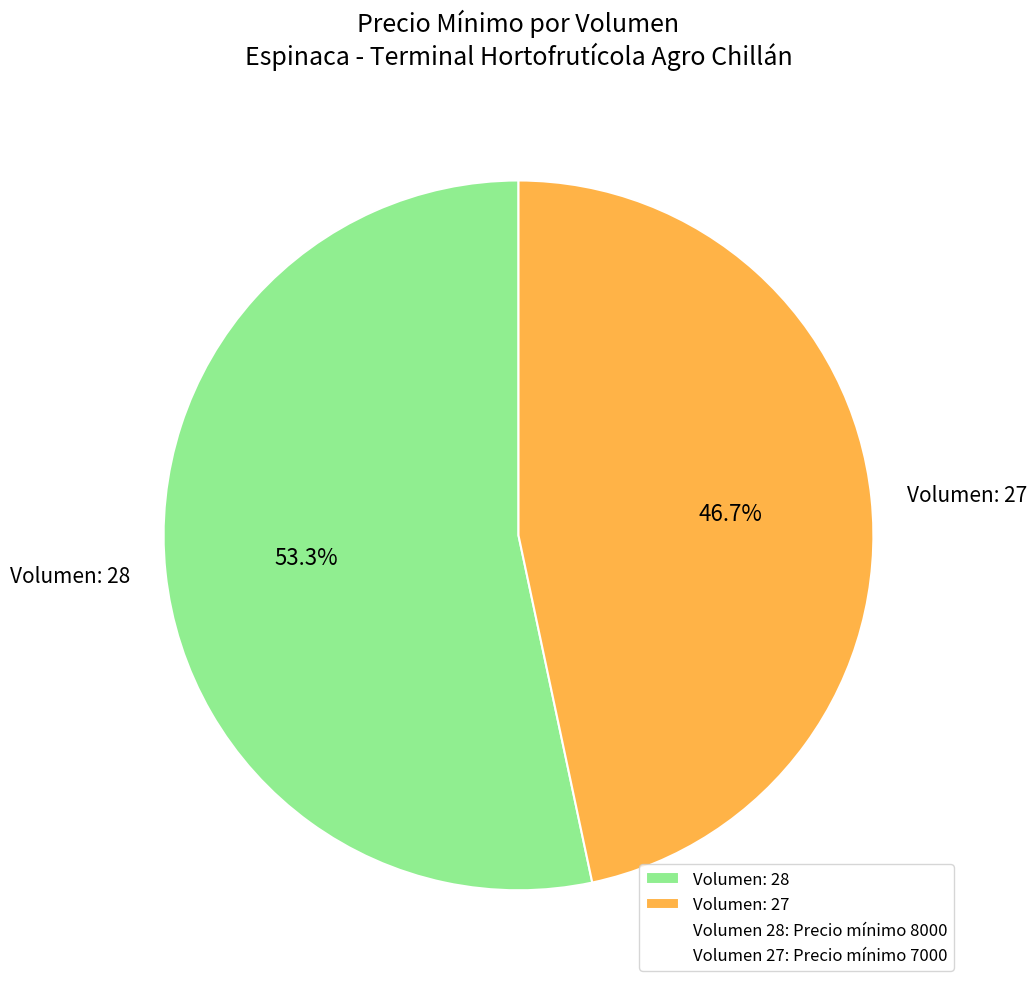

Approximately how many times larger is the value at Volumen: 28 compared to Volumen: 27?

1.1